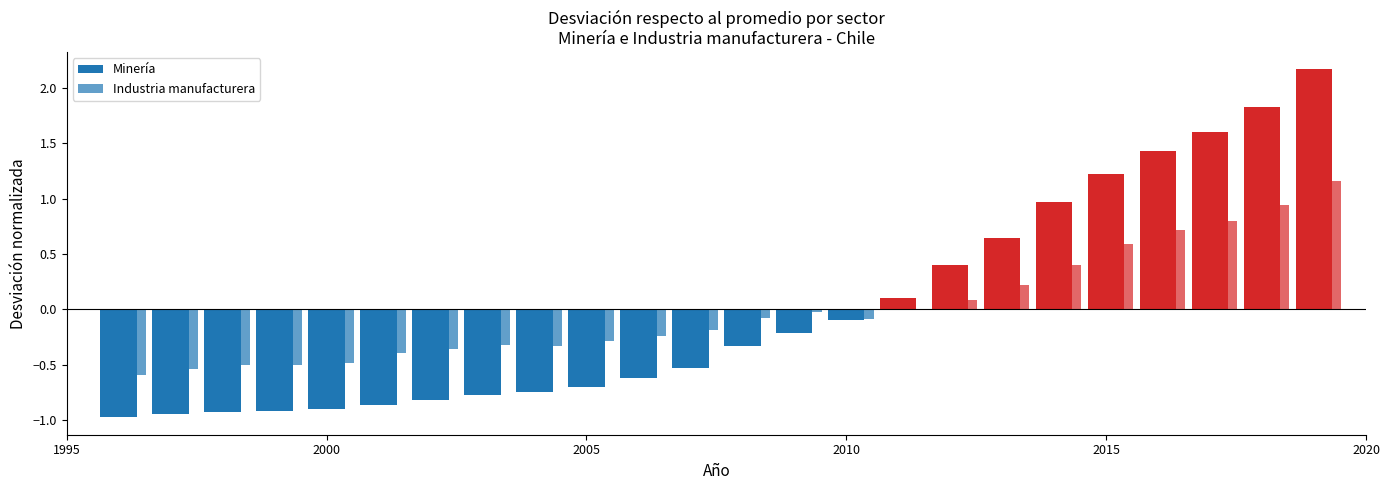

Which series has the largest total across all categories?

Industria manufacturera